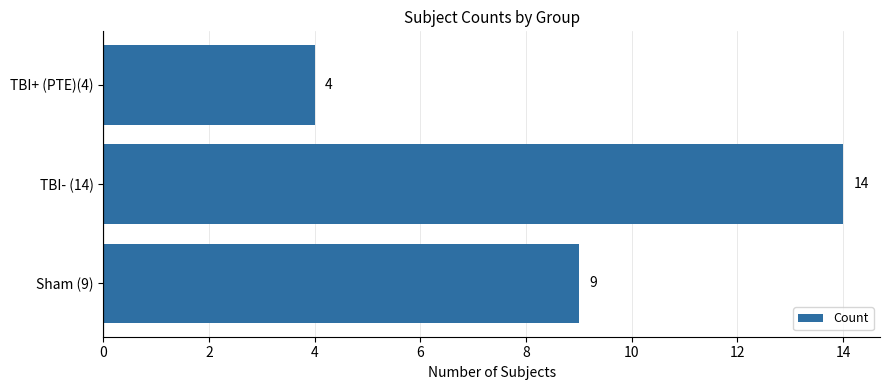

What is the sum of all values?

27